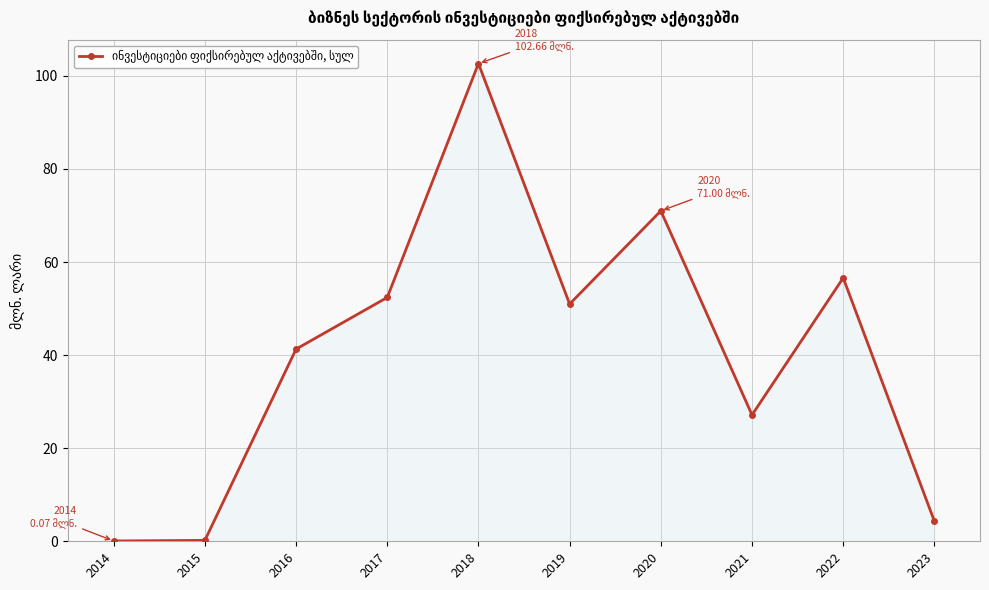

True or false: the data shows 27.1 at 2021.

True